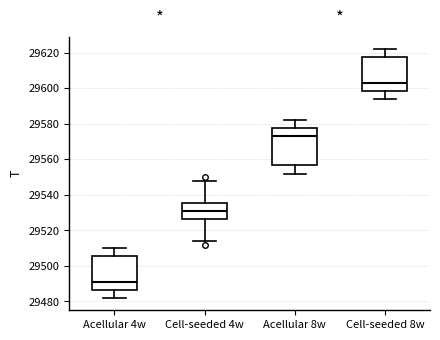

Where is the upper edge of the box for Acellular 4w on the y-axis? The values are not printed on the chart, so give them approximately, as read against the axis.

29506